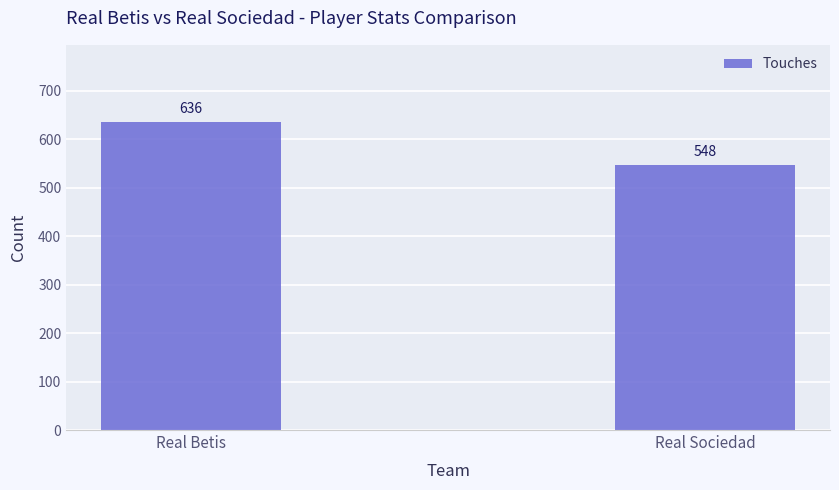

The chart shows a value of 636 at Real Betis. True or false?

True